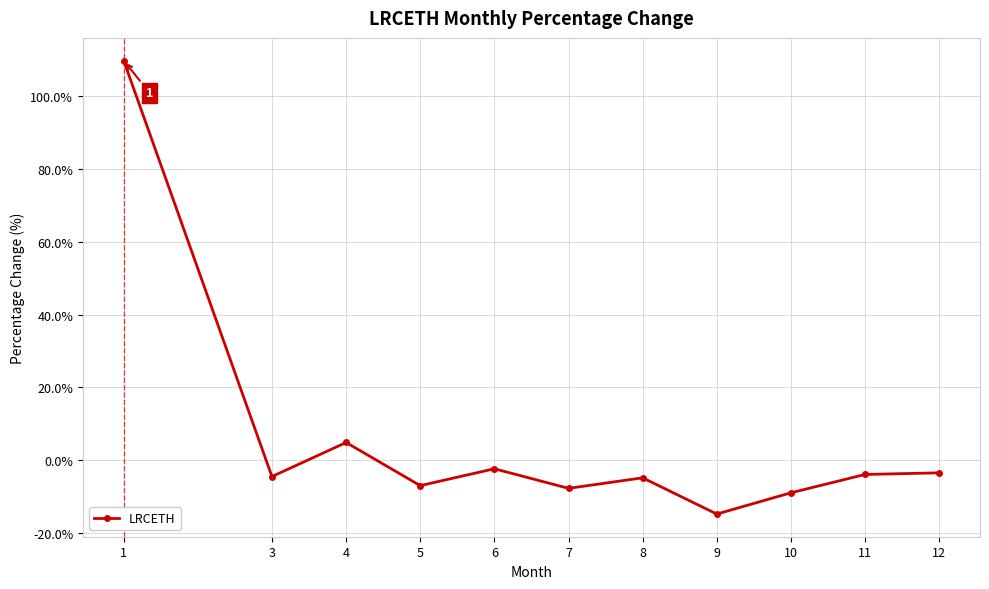

At which category does the data reach its first local peak?

4